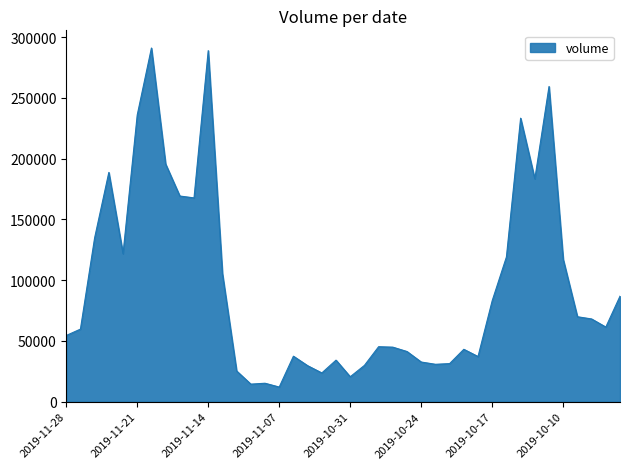

What is the minimum value shown in the chart?

12086.0